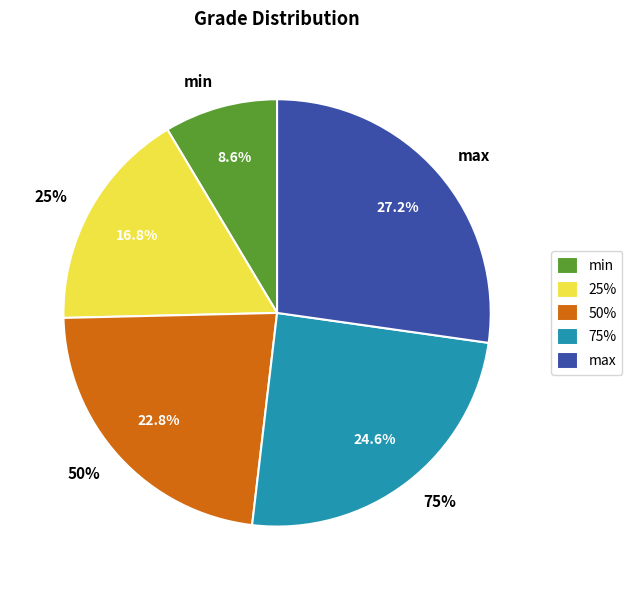

Is there a majority slice in this chart?

No